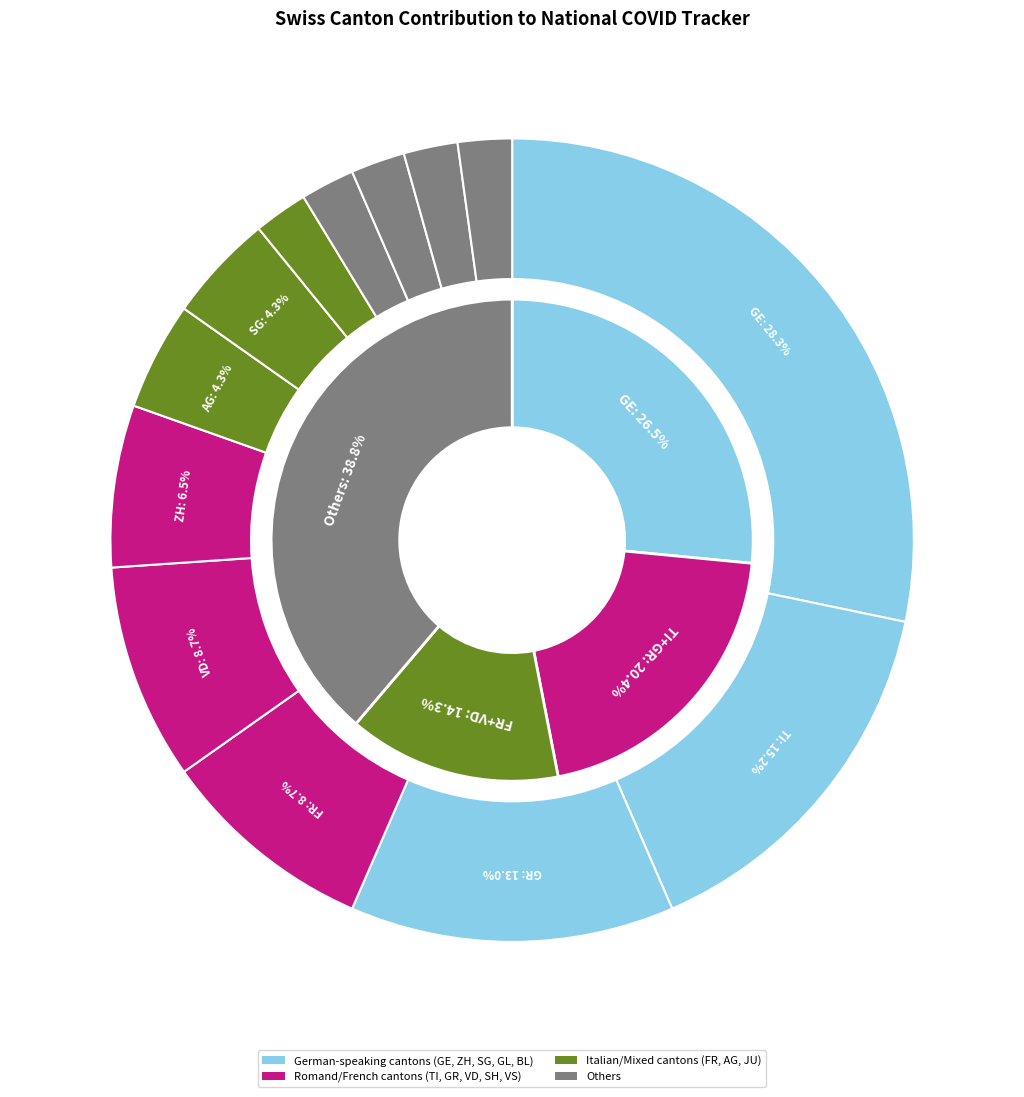

Combined, what portion of the pie is VS and GR?

15.2%